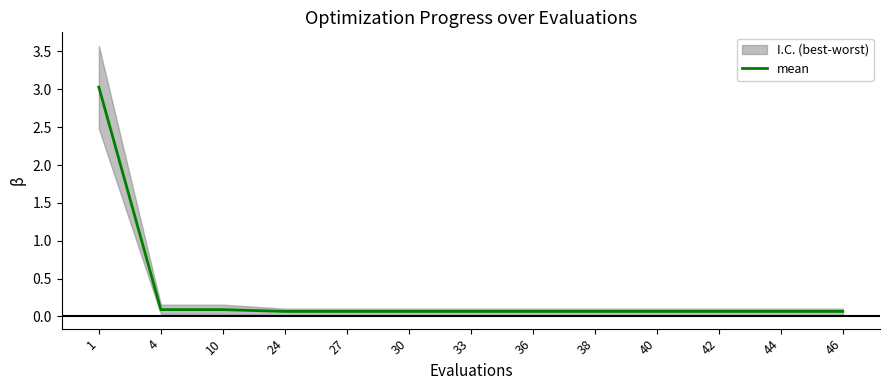

How many data points does each series have?

13